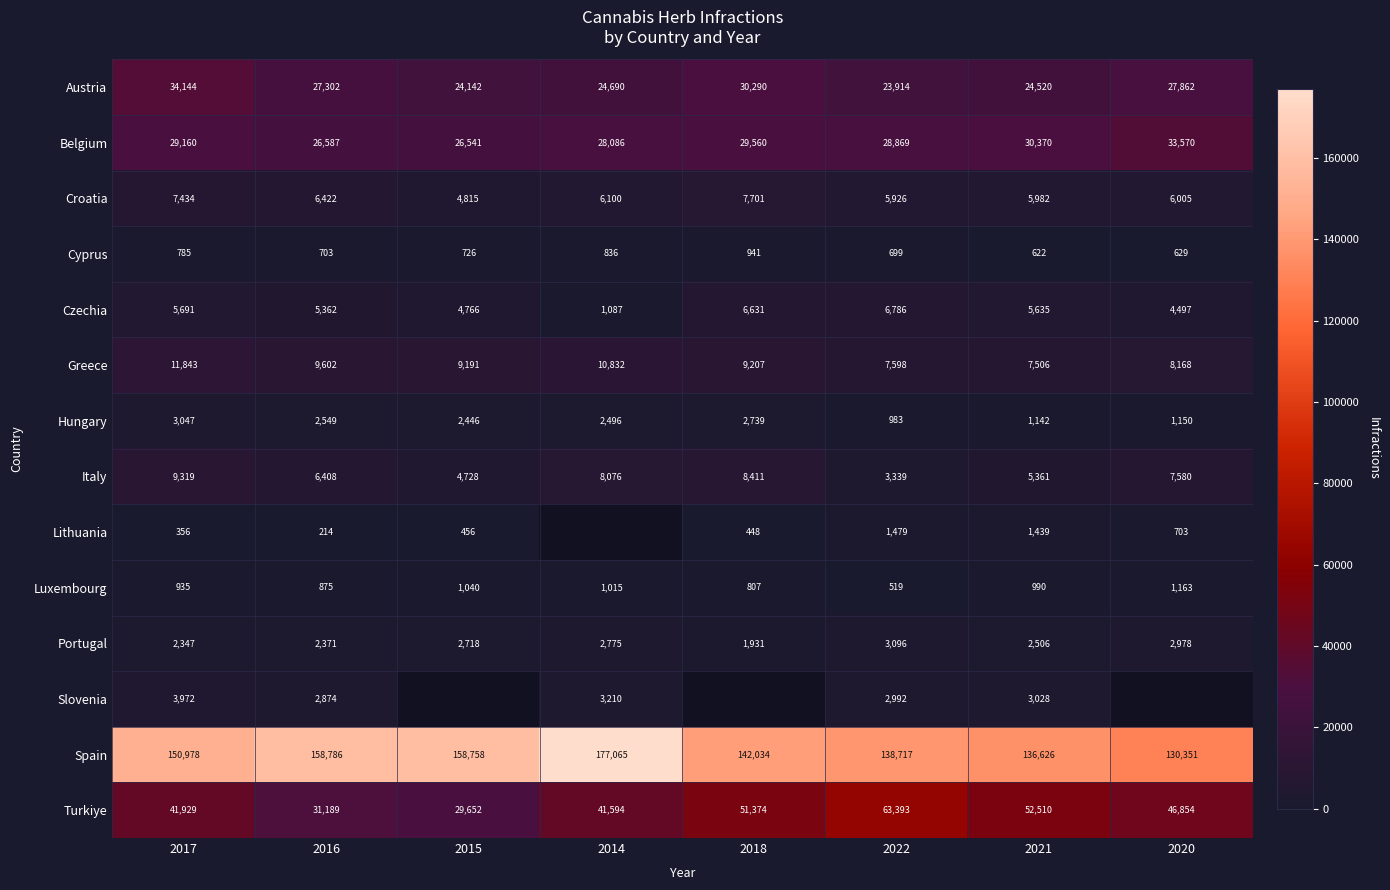

What is the total value across all series at 2022?

288310